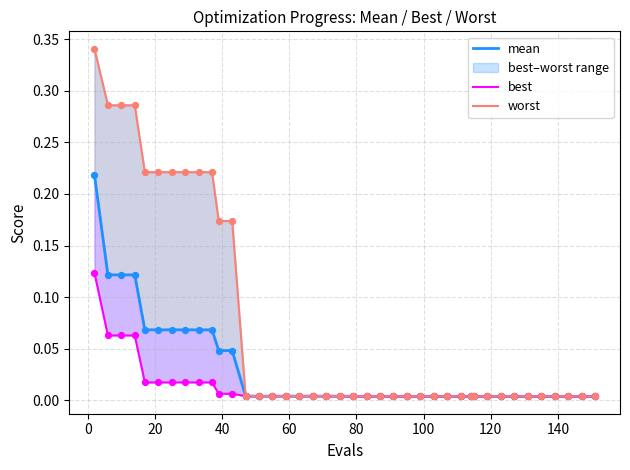

Which series has the largest Y range (max minus min)?

worst